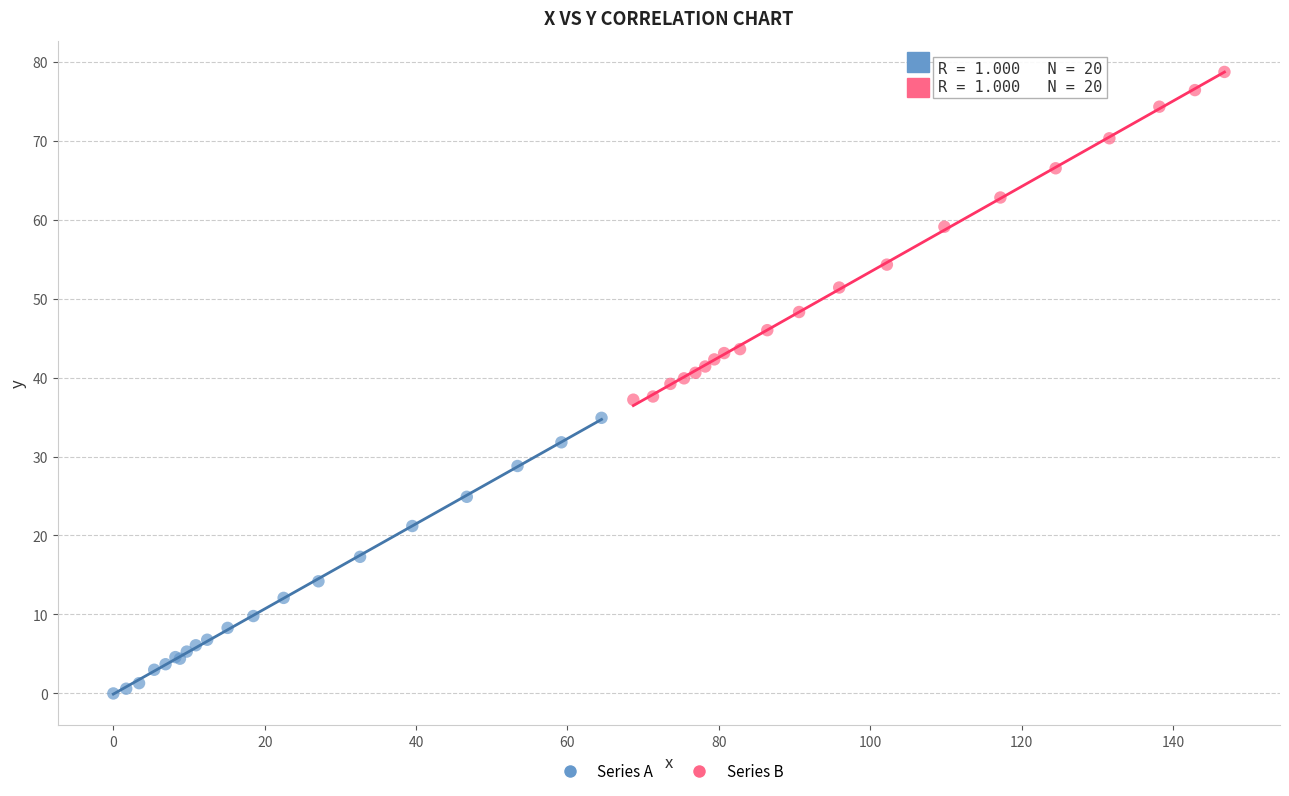

Which series has the widest spread of Y values?

Series B